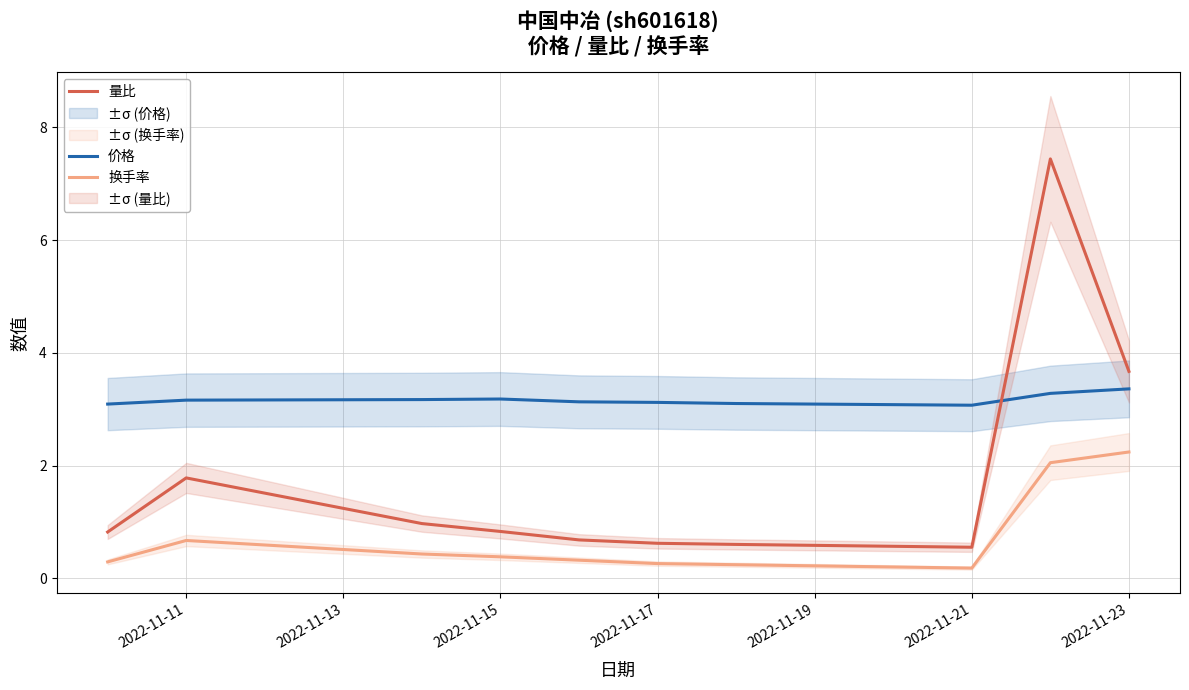

What is the value of the 价格 point at the 10th from the left?

3.4